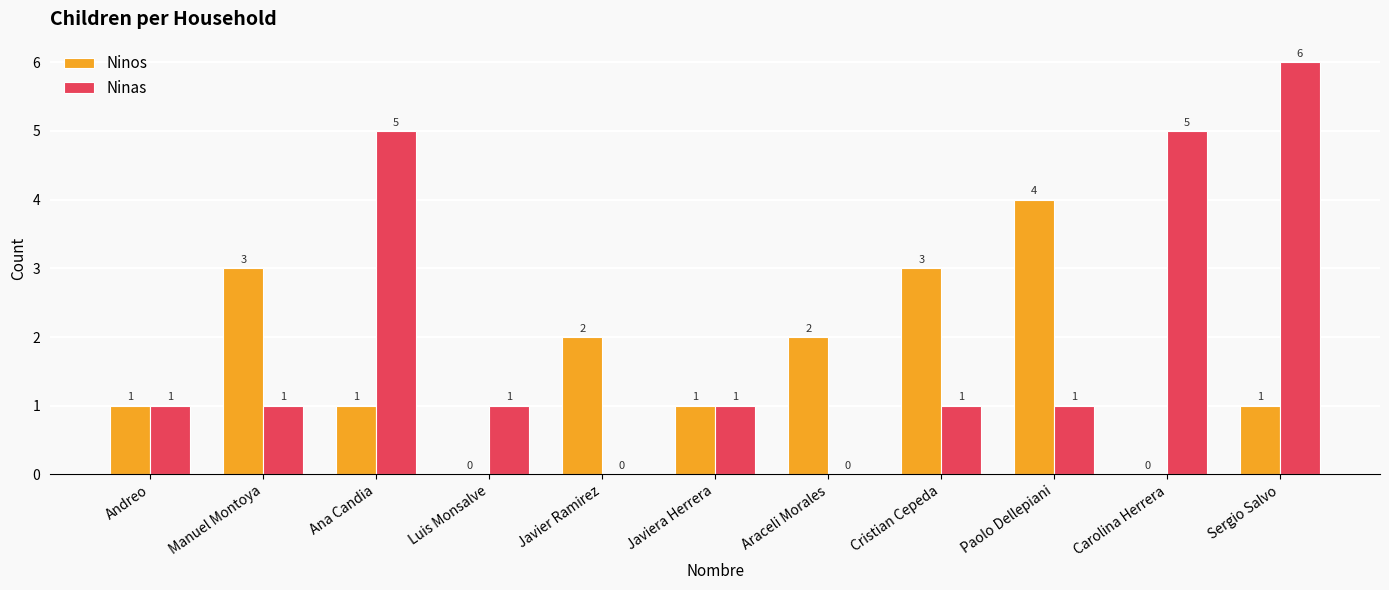

What is the sum of the Ninos values at Luis Monsalve and Manuel Montoya?

3